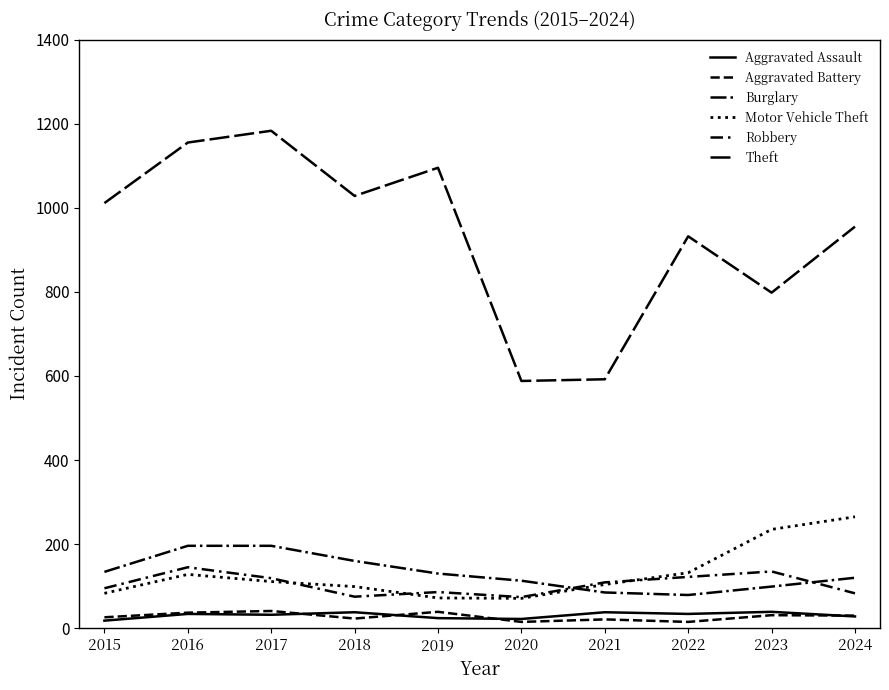

How many interior local valleys does the Aggravated Assault series have?

3